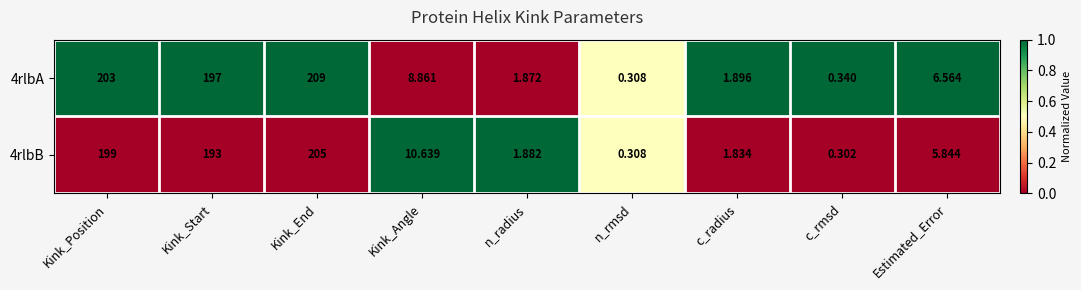

At which category is the sum across all series the highest?

Kink_End